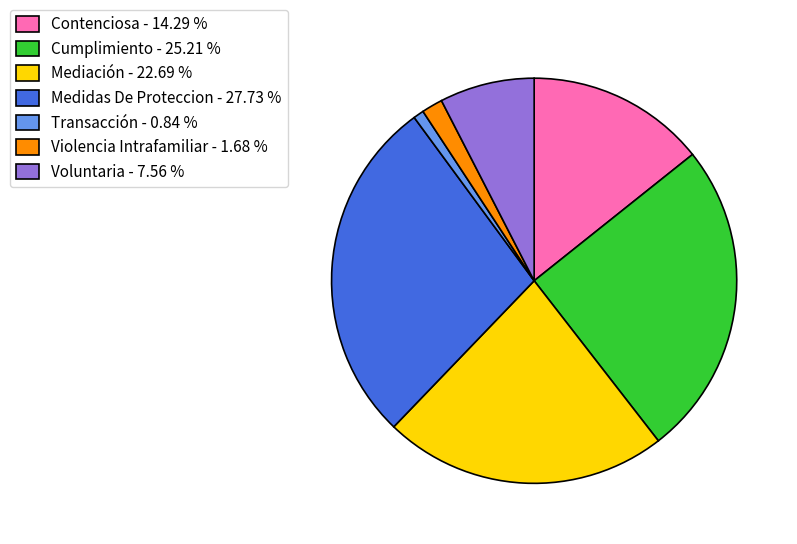

What is the smallest slice in the pie chart?

Transacción